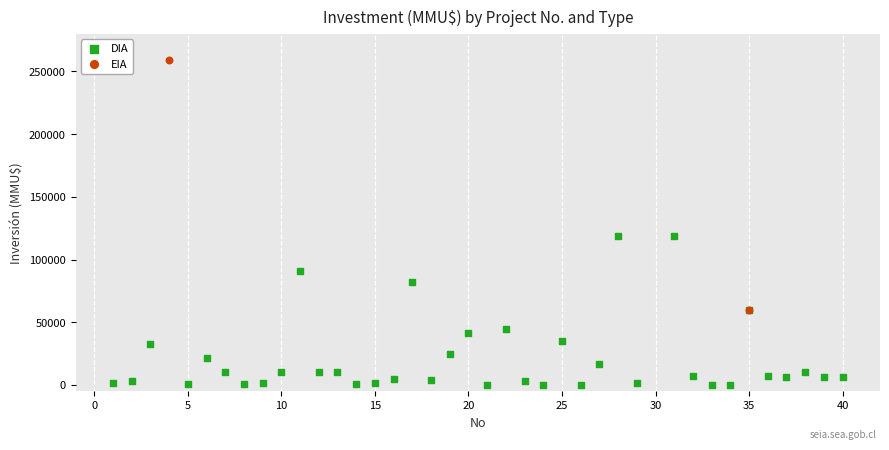

What are all the series names shown in the legend?

DIA, EIA